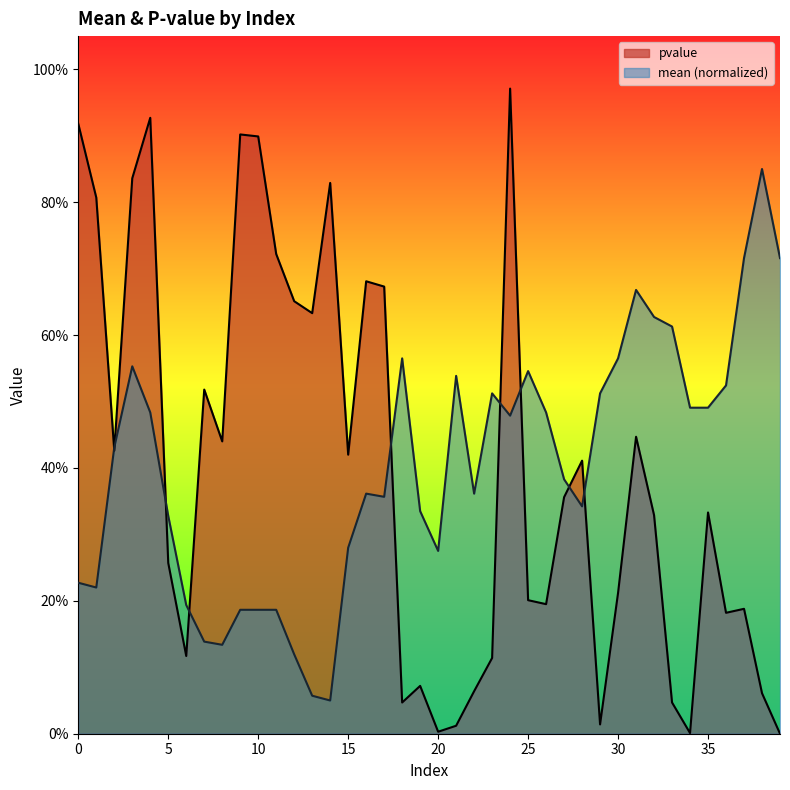

Which category has the lowest value across all series?

39